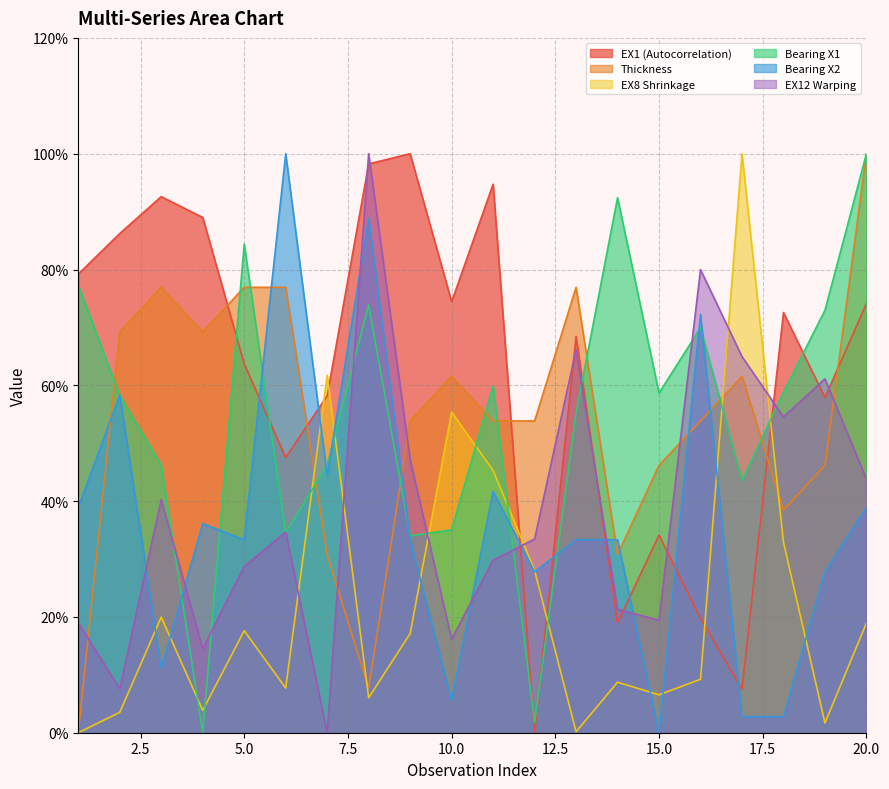

In EX12 Warping, how many points are higher than both neighbors (excluding endpoints)?

6